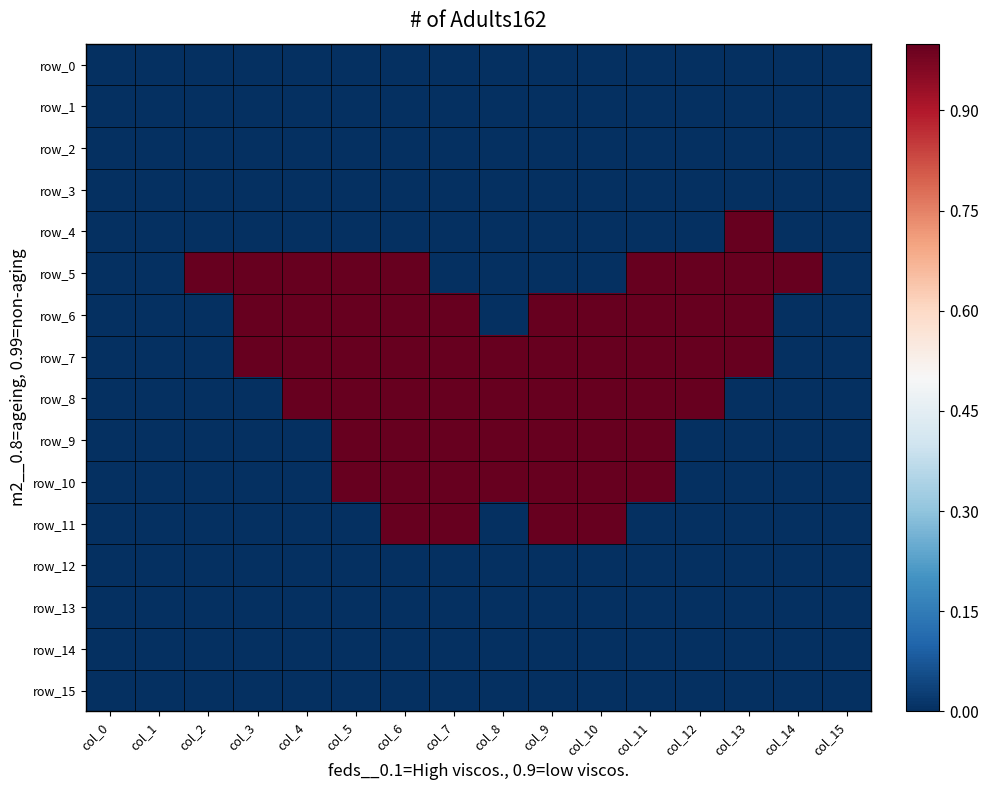

Which series changed the most between col_2 and col_9?

row_5